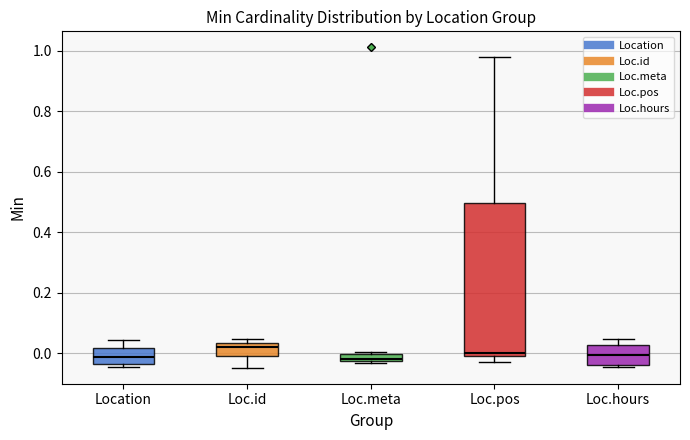

Comparing the boxes themselves (not the whiskers), which one is the tallest?

Loc.pos